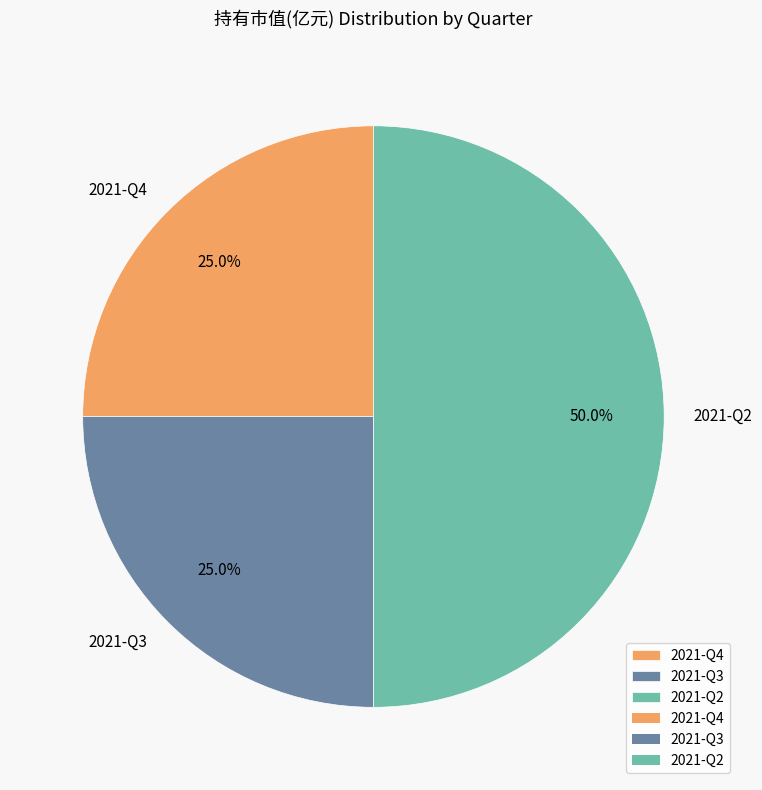

To the nearest percent, what is the average slice percentage?

33%